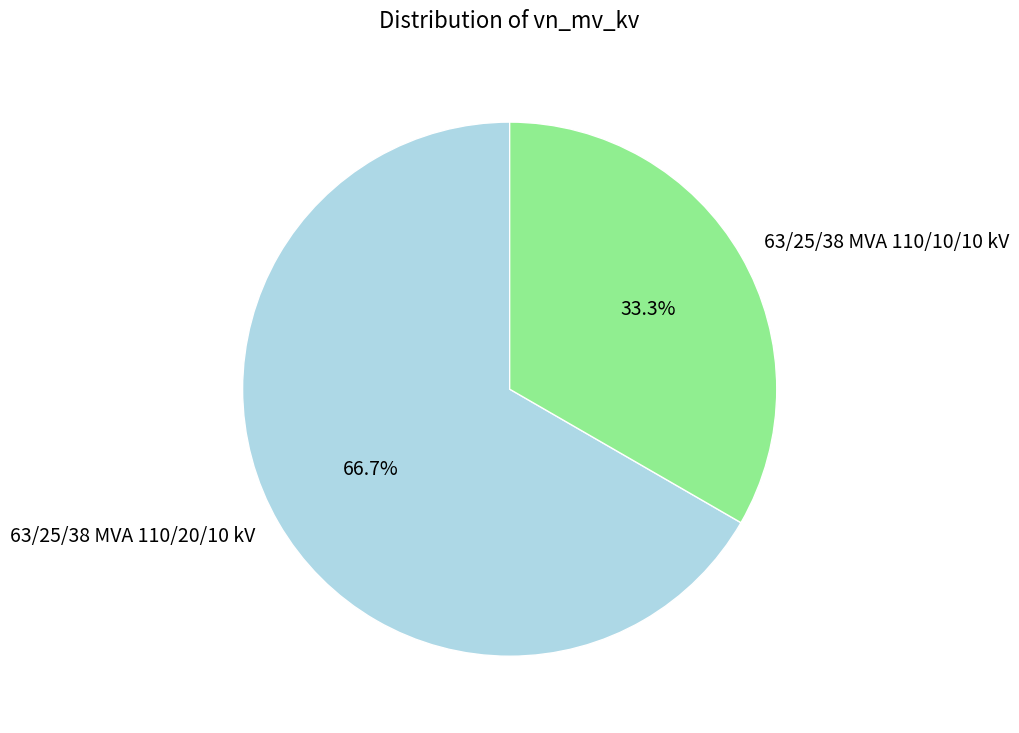

To the nearest percent, what is the difference between the largest and smallest slice percentages?

33%